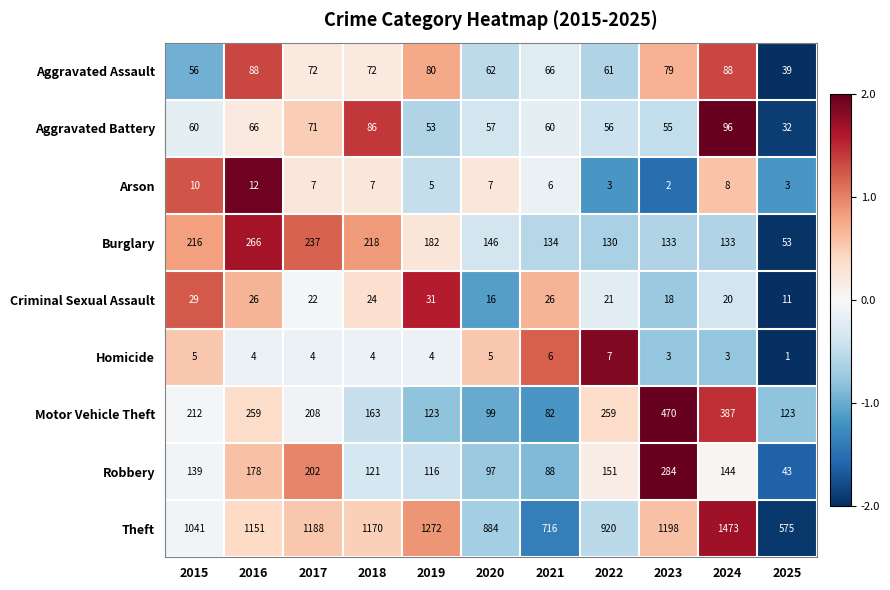

What is the difference between the maximum and second lowest values in the Homicide series?

4